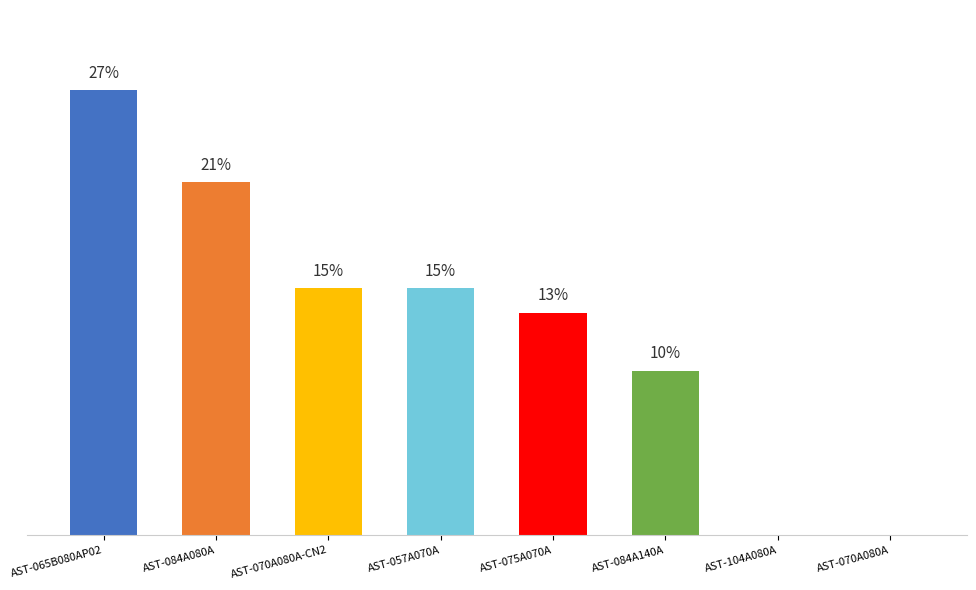

What is the change in value from AST-057A070A to AST-075A070A?

-1.4